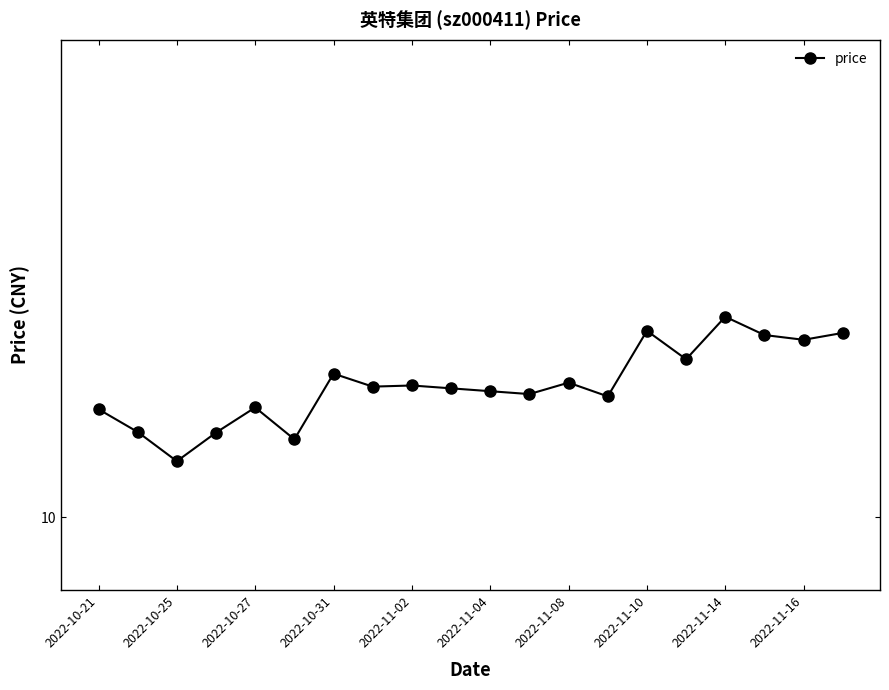

Is this an area chart (filled region under the line)?

No